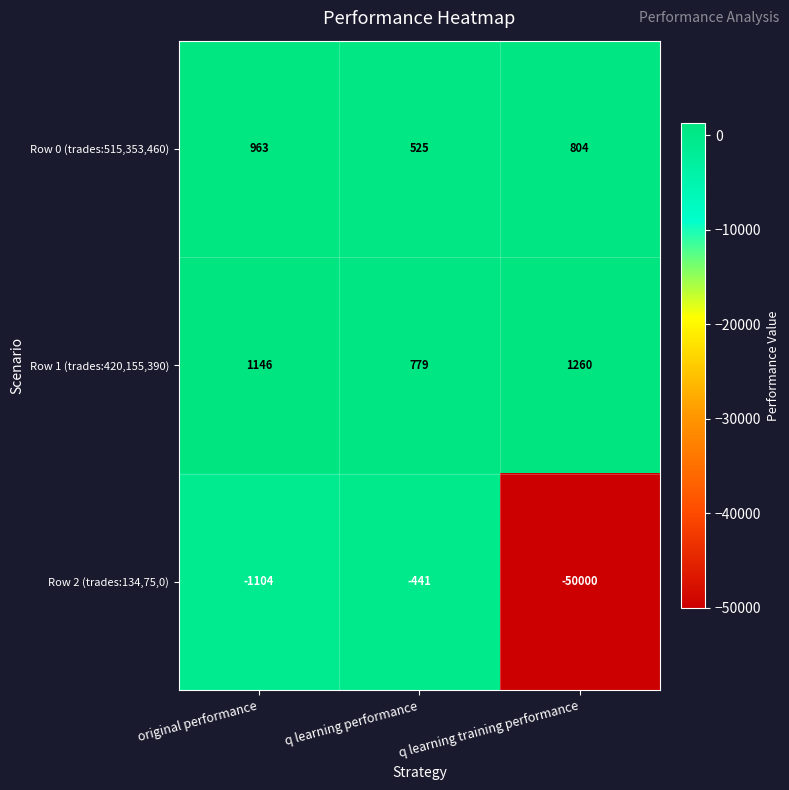

At which category is the sum across all series the highest?

original performance